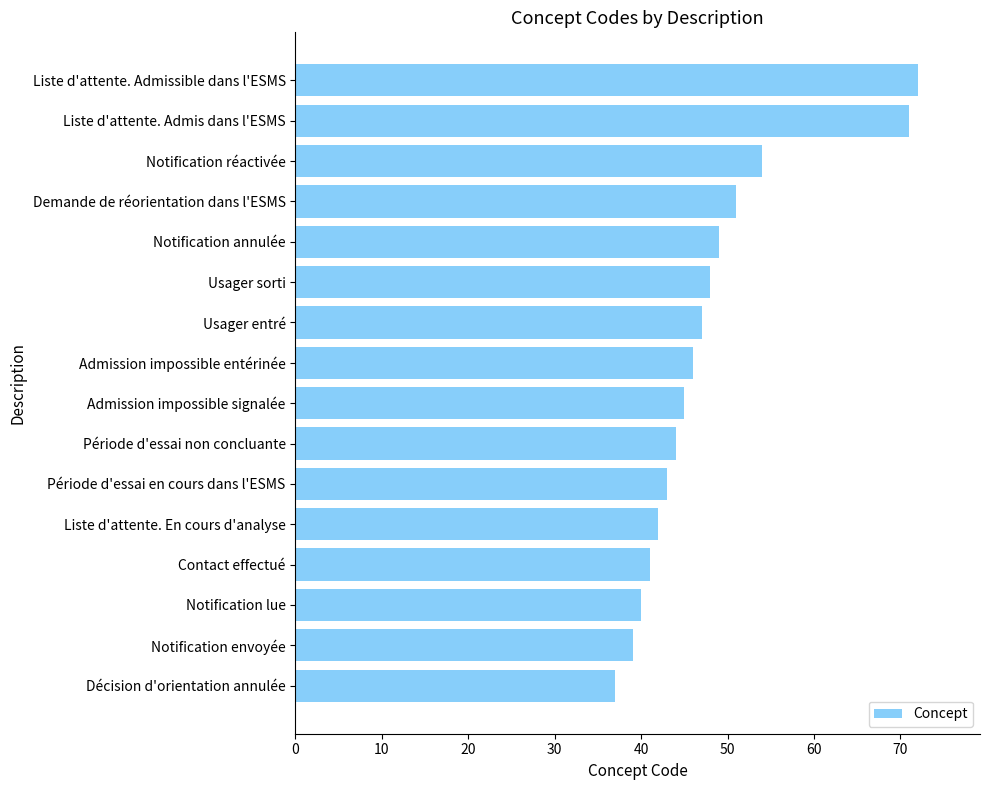

What value does the data have at Liste d'attente. En cours d'analyse, to the nearest 5?

40